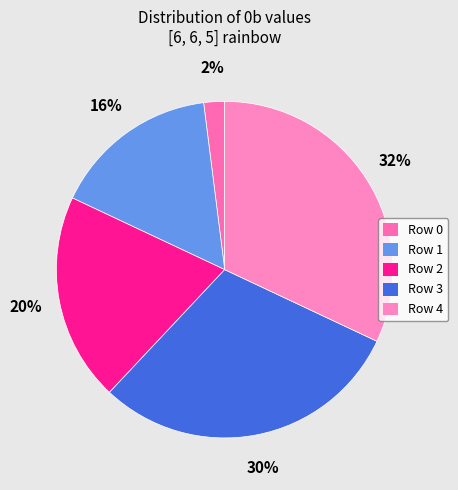

Approximately how many times larger is the value at Row 4 compared to Row 2?

1.6